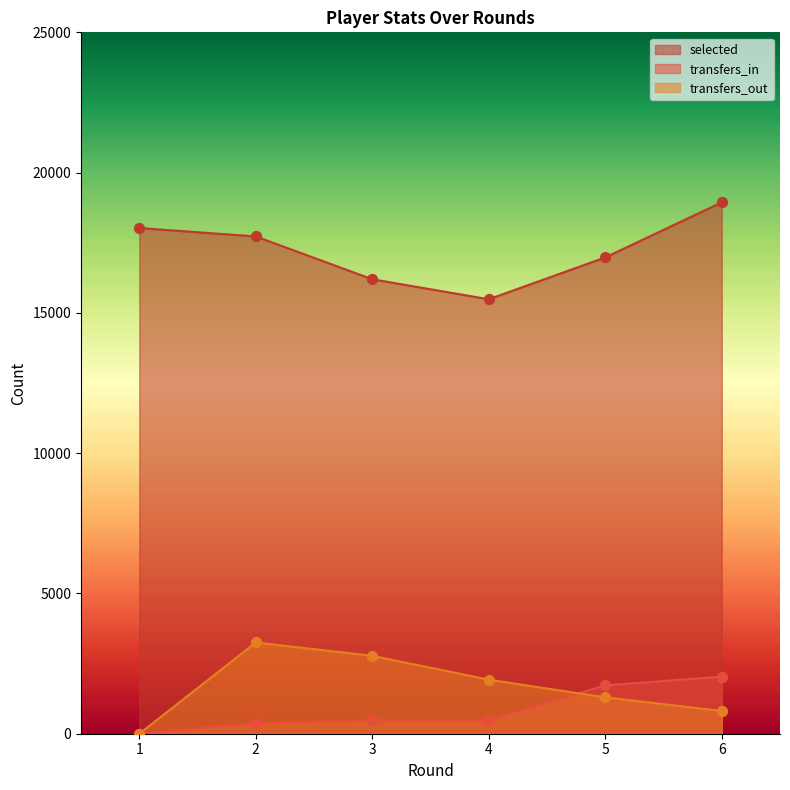

Is the value of transfers_in at 5 greater than the value of transfers_out at 1?

Yes